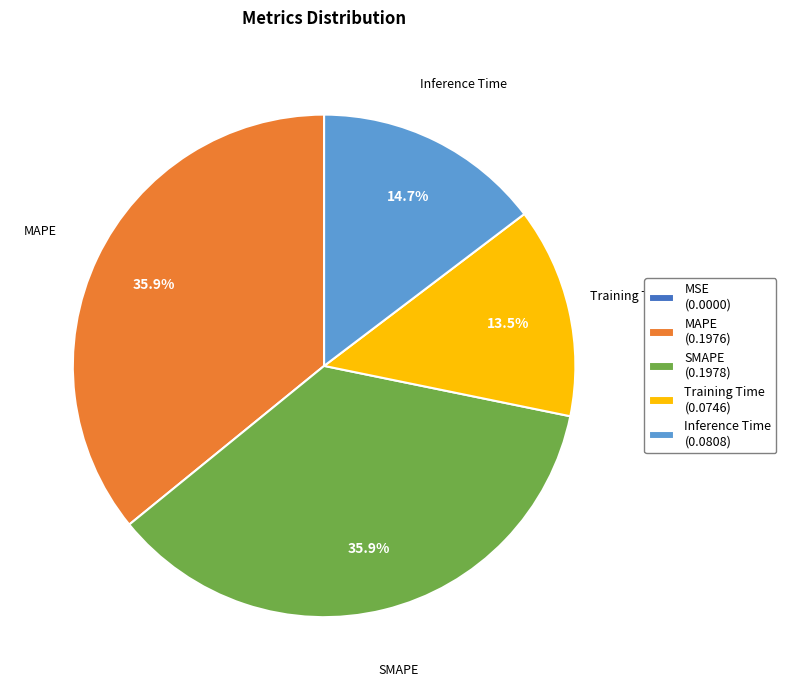

Is MAPE the majority of the pie?

No